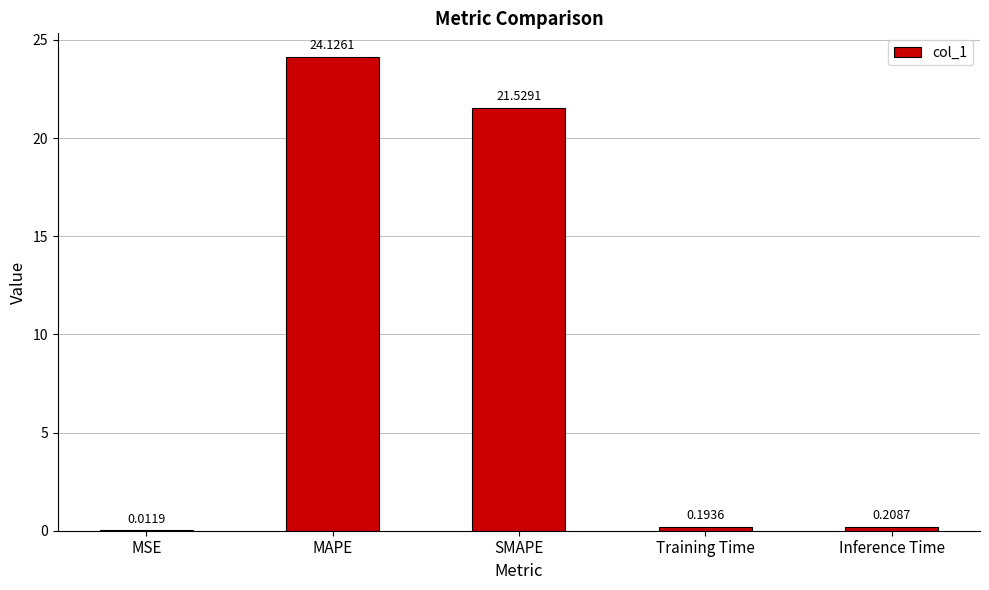

Which has a higher value, SMAPE or MSE?

SMAPE